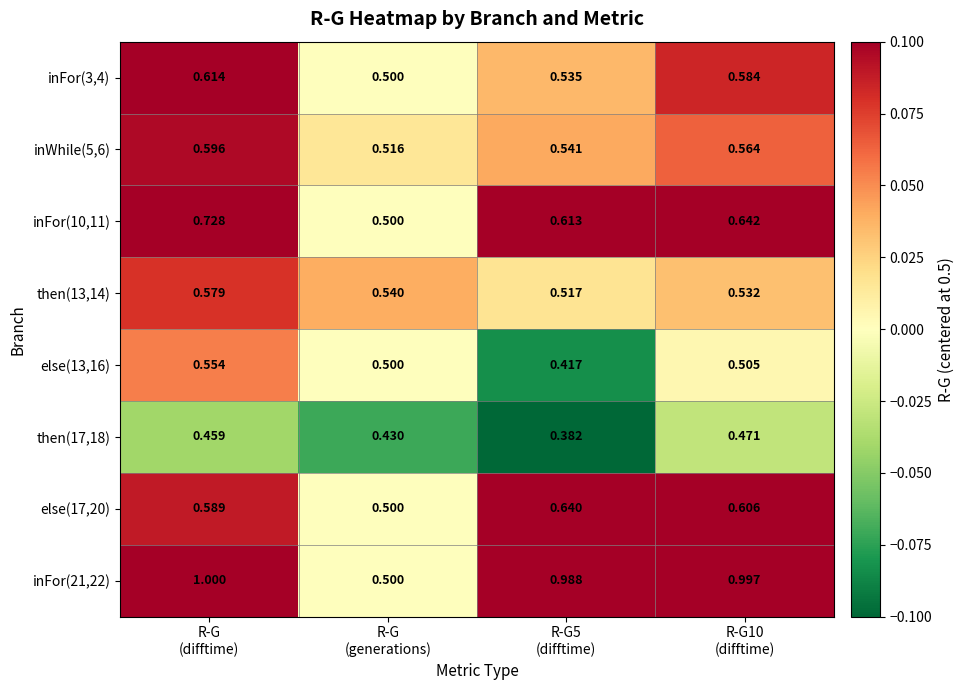

How many categories are shown in the chart?

4